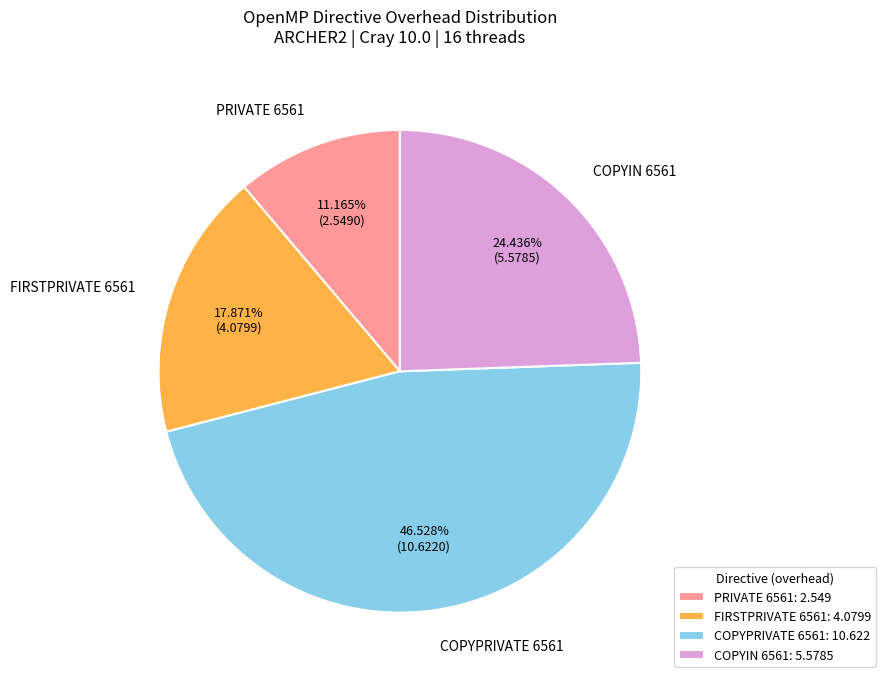

What is the smallest slice in the pie chart?

PRIVATE 6561